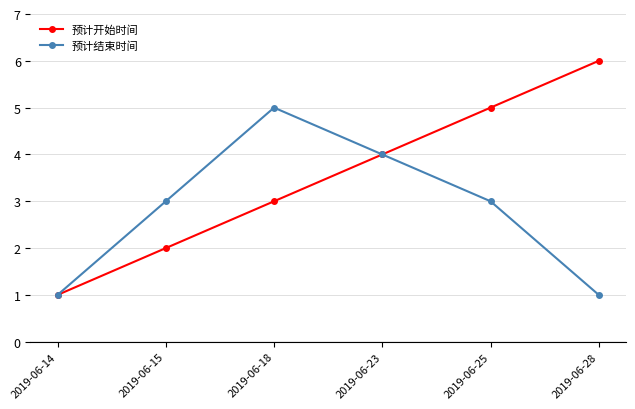

Reading right to left, extract all data points from this chart.

预计开始时间: 6	5	4	3	2	1
预计结束时间: 1	3	4	5	3	1